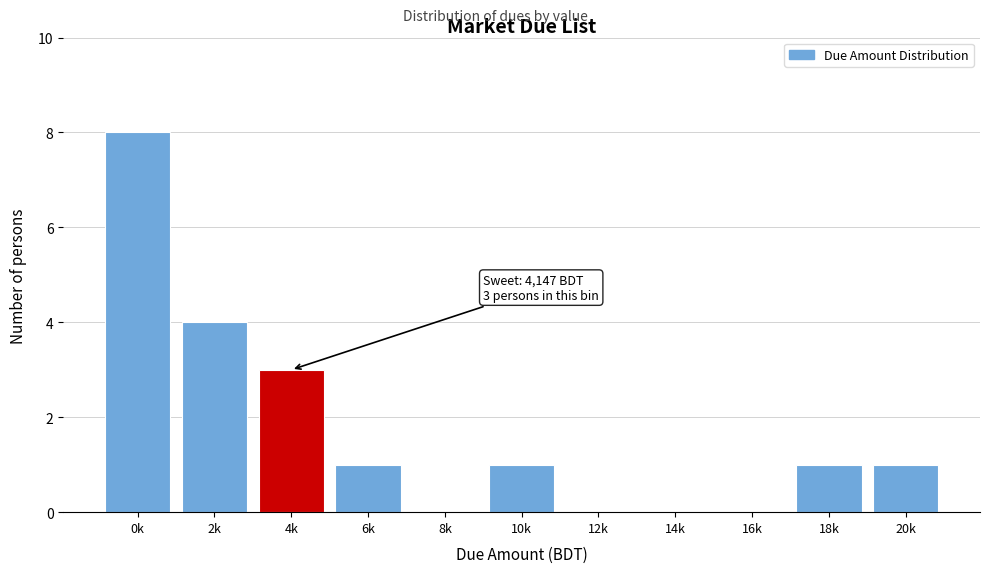

Reading left to right, transcribe all the data shown in this chart.

0k=8	2k=4	4k=3	6k=1	8k=0	10k=1	12k=0	14k=0	16k=0	18k=1	20k=1